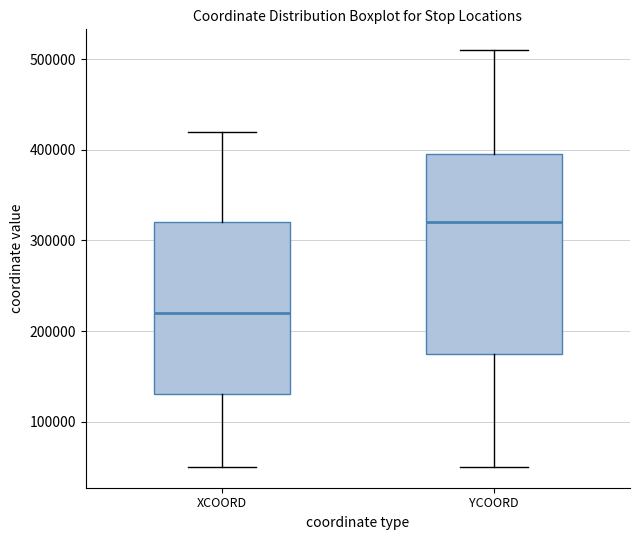

Which box is the tallest, from its lower edge to its upper edge?

YCOORD